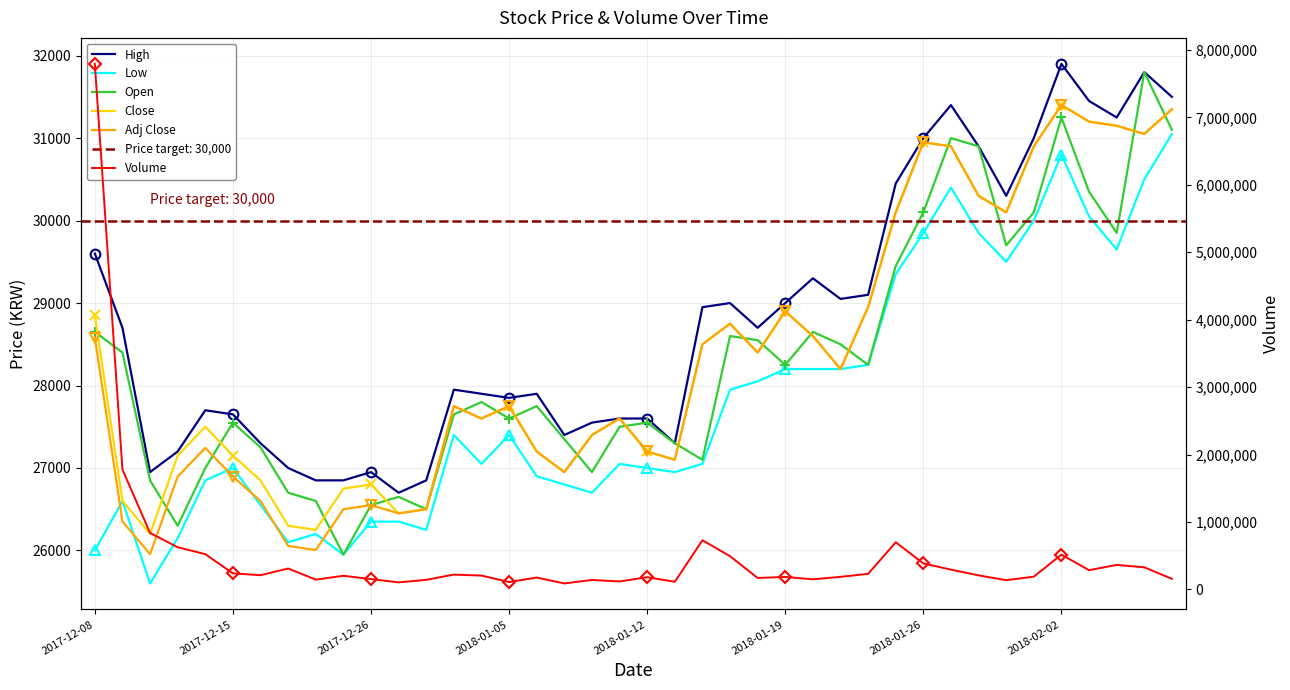

Reading left to right, extract all data points from this chart.

High: 29600.0	28700.0	26950.0	27200.0	27700.0	27650.0	27300.0	27000.0	26850.0	26850.0	26950.0	26700.0	26850.0	27950.0	27900.0	27850.0	27900.0	27400.0	27550.0	27600.0	27600.0	27300.0	28950.0	29000.0	28700.0	29000.0	29300.0	29050.0	29100.0	30450.0	31000.0	31400.0	30900.0	30300.0	31000.0	31900.0	31450.0	31250.0	31800.0	31500.0
Low: 26000.0	26600.0	25600.0	26150.0	26850.0	27000.0	26550.0	26100.0	26200.0	25950.0	26350.0	26350.0	26250.0	27400.0	27050.0	27400.0	26900.0	26800.0	26700.0	27050.0	27000.0	26950.0	27050.0	27950.0	28050.0	28200.0	28200.0	28200.0	28250.0	29350.0	29850.0	30400.0	29850.0	29500.0	30000.0	30800.0	30050.0	29650.0	30500.0	31050.0
Open: 28650.0	28400.0	26850.0	26300.0	27000.0	27550.0	27250.0	26700.0	26600.0	25950.0	26550.0	26650.0	26500.0	27650.0	27800.0	27600.0	27750.0	27350.0	26950.0	27500.0	27550.0	27300.0	27100.0	28600.0	28550.0	28250.0	28650.0	28500.0	28250.0	29450.0	30100.0	31000.0	30900.0	29700.0	30100.0	31250.0	30350.0	29850.0	31800.0	31100.0
Close: 28850.0	26600.0	26200.0	27150.0	27500.0	27150.0	26850.0	26300.0	26250.0	26750.0	26800.0	26450.0	26500.0	27750.0	27600.0	27750.0	27200.0	26950.0	27400.0	27600.0	27200.0	27100.0	28500.0	28750.0	28400.0	28900.0	28600.0	28200.0	28950.0	30100.0	30950.0	30900.0	30300.0	30100.0	30900.0	31400.0	31200.0	31150.0	31050.0	31350.0
Adj Close: 28580.9	26351.9	25955.6	26896.7	27243.5	26896.7	26599.5	26054.7	26005.1	26500.5	26550.0	26450.0	26500.0	27750.0	27600.0	27750.0	27200.0	26950.0	27400.0	27600.0	27200.0	27100.0	28500.0	28750.0	28400.0	28900.0	28600.0	28200.0	28950.0	30100.0	30950.0	30900.0	30300.0	30100.0	30900.0	31400.0	31200.0	31150.0	31050.0	31350.0
Volume: 7793658.0	1777625.0	837345.0	625664.0	522857.0	237876.0	210750.0	309917.0	145108.0	202167.0	153131.0	104189.0	142100.0	219853.0	205356.0	109429.0	176104.0	88388.0	140233.0	118279.0	181183.0	113256.0	729128.0	492568.0	169914.0	185153.0	150030.0	186412.0	231067.0	699054.0	385373.0	293450.0	207917.0	137080.0	189089.0	516238.0	285332.0	363661.0	327887.0	157174.0